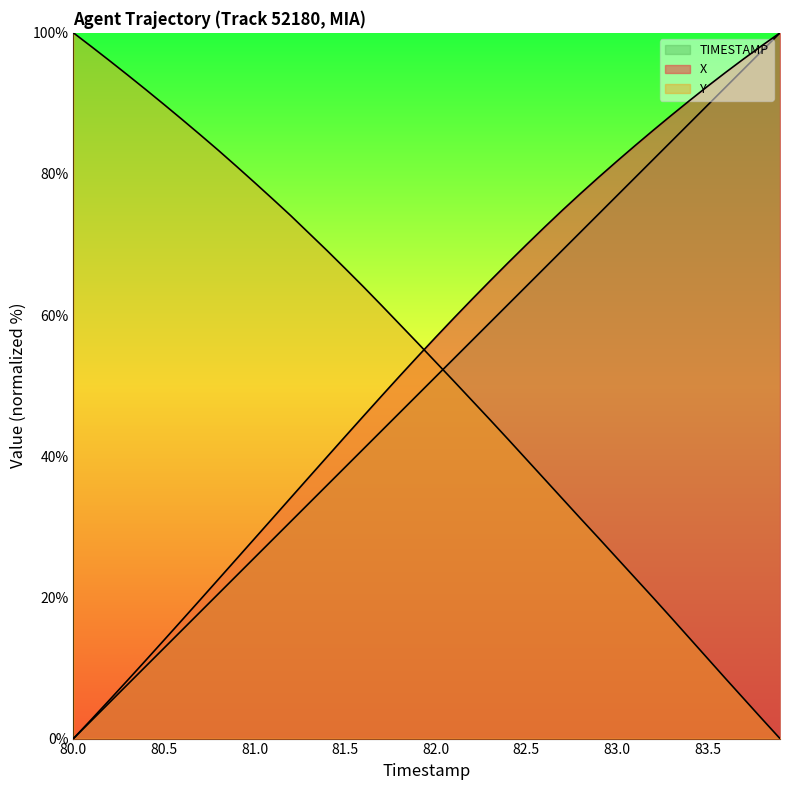

Reading left to right, transcribe all the data shown in this chart.

X: 80.0=0.0	80.1=2.7	80.2=5.5	80.3=8.3	80.4=11.1	80.5=14.0	80.6=16.8	80.7=19.7	80.8=22.6	80.9=25.5	81.0=28.3	81.1=31.2	81.2=34.1	81.3=37.0	81.4=39.9	81.5=42.8	81.6=45.7	81.7=48.5	81.8=51.3	81.9=54.1	82.0=56.9	82.1=59.6	82.2=62.2	82.3=64.9	82.4=67.4	82.5=70.0	82.6=72.5	82.7=74.9	82.8=77.3	82.9=79.6	83.0=81.8	83.1=84.0	83.2=86.2	83.3=88.3	83.4=90.4	83.5=92.4	83.6=94.4	83.7=96.3	83.8=98.2	83.9=100.0
Y: 80.0=100.0	80.1=98.0	80.2=96.0	80.3=94.0	80.4=91.9	80.5=89.9	80.6=87.7	80.7=85.6	80.8=83.4	80.9=81.1	81.0=78.8	81.1=76.5	81.2=74.1	81.3=71.6	81.4=69.1	81.5=66.6	81.6=64.0	81.7=61.4	81.8=58.7	81.9=56.1	82.0=53.3	82.1=50.6	82.2=47.9	82.3=45.2	82.4=42.4	82.5=39.6	82.6=36.8	82.7=34.0	82.8=31.2	82.9=28.4	83.0=25.6	83.1=22.8	83.2=20.0	83.3=17.1	83.4=14.2	83.5=11.4	83.6=8.5	83.7=5.6	83.8=2.8	83.9=0.0
TIMESTAMP: 80.0=0.0	80.1=2.6	80.2=5.1	80.3=7.7	80.4=10.3	80.5=12.8	80.6=15.4	80.7=17.9	80.8=20.5	80.9=23.1	81.0=25.6	81.1=28.2	81.2=30.8	81.3=33.3	81.4=35.9	81.5=38.5	81.6=41.0	81.7=43.6	81.8=46.2	81.9=48.7	82.0=51.3	82.1=53.8	82.2=56.4	82.3=59.0	82.4=61.5	82.5=64.1	82.6=66.7	82.7=69.2	82.8=71.8	82.9=74.4	83.0=76.9	83.1=79.5	83.2=82.1	83.3=84.6	83.4=87.2	83.5=89.7	83.6=92.3	83.7=94.9	83.8=97.4	83.9=100.0